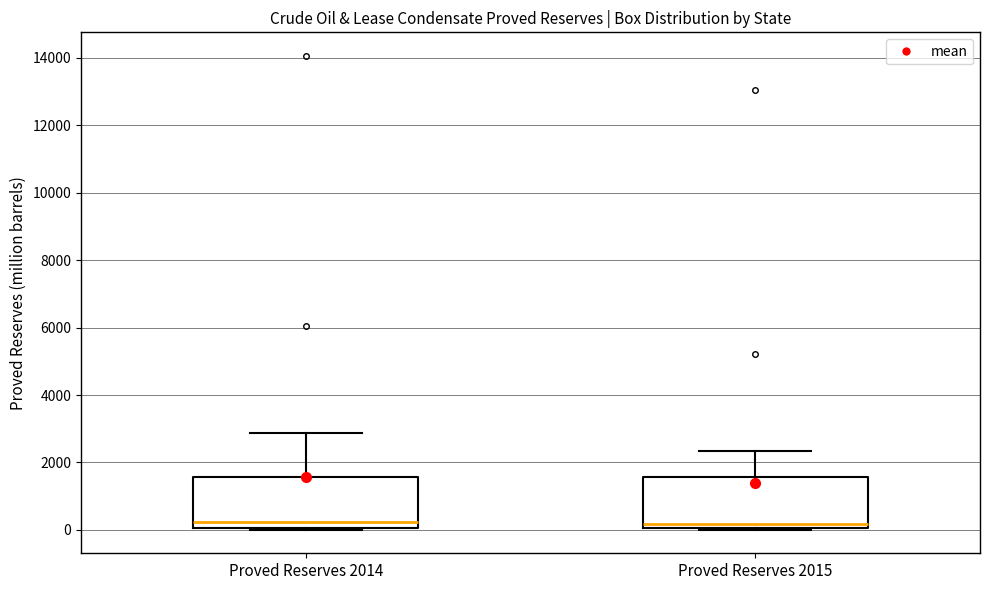

Where does the median line of the box for Proved Reserves 2015 sit on the y-axis? The values are not printed on the chart, so give them approximately, as read against the axis.

200